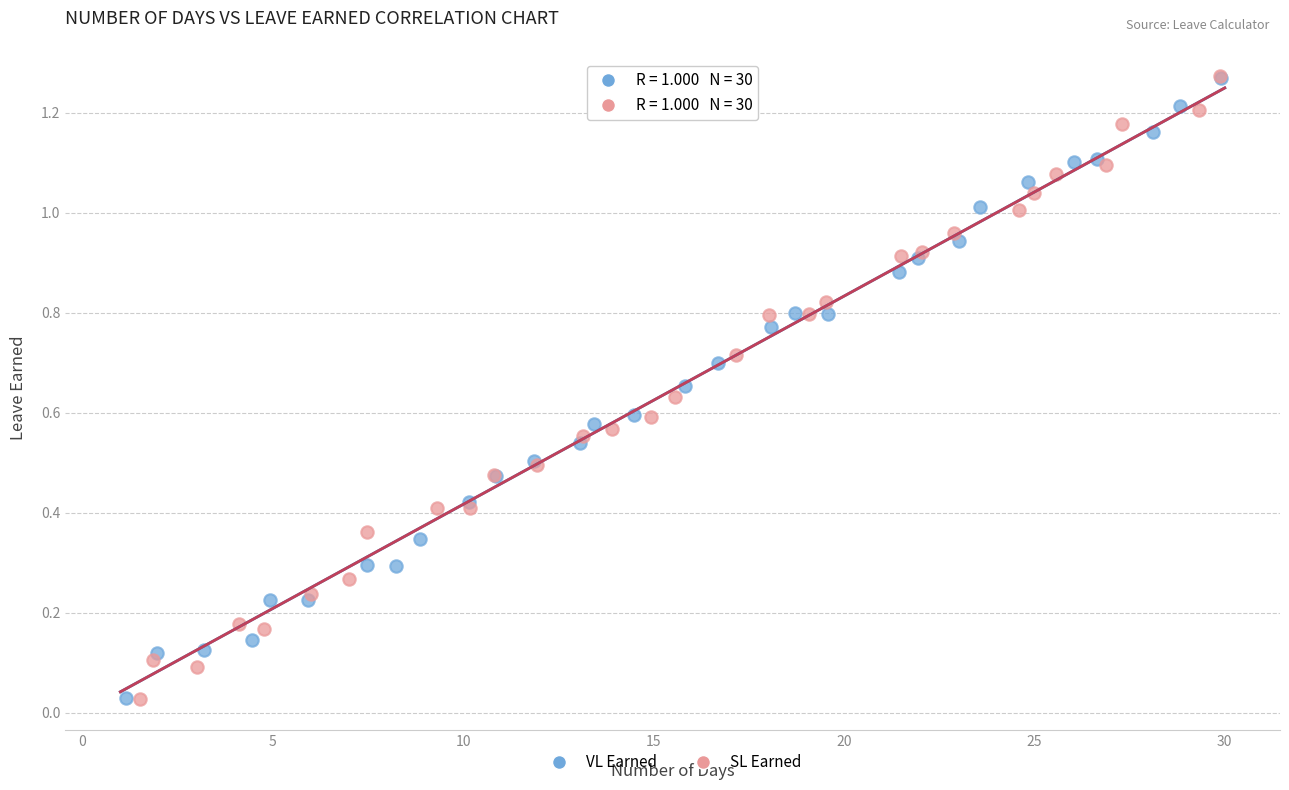

Which series has the largest Y range (max minus min)?

SL Earned